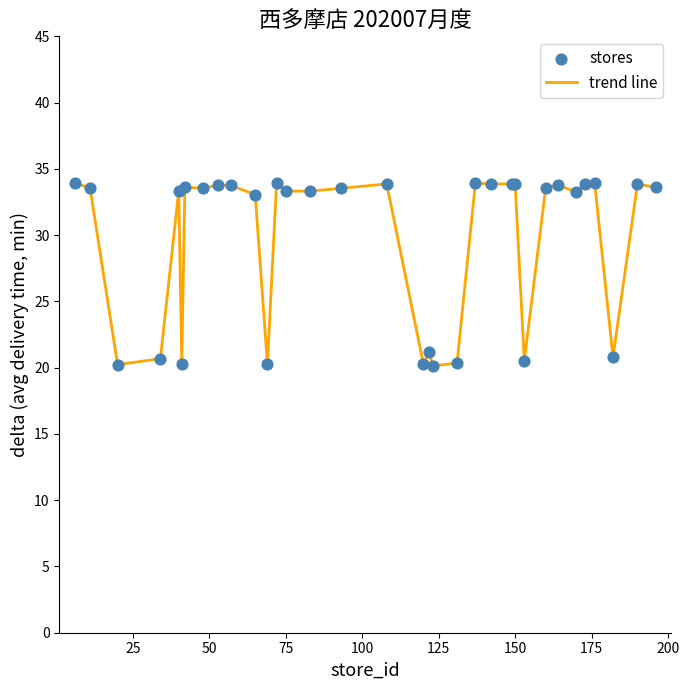

What is the maximum value shown in the chart?

34.0